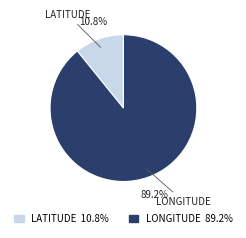

Is there any slice that represents more than half of the pie?

Yes